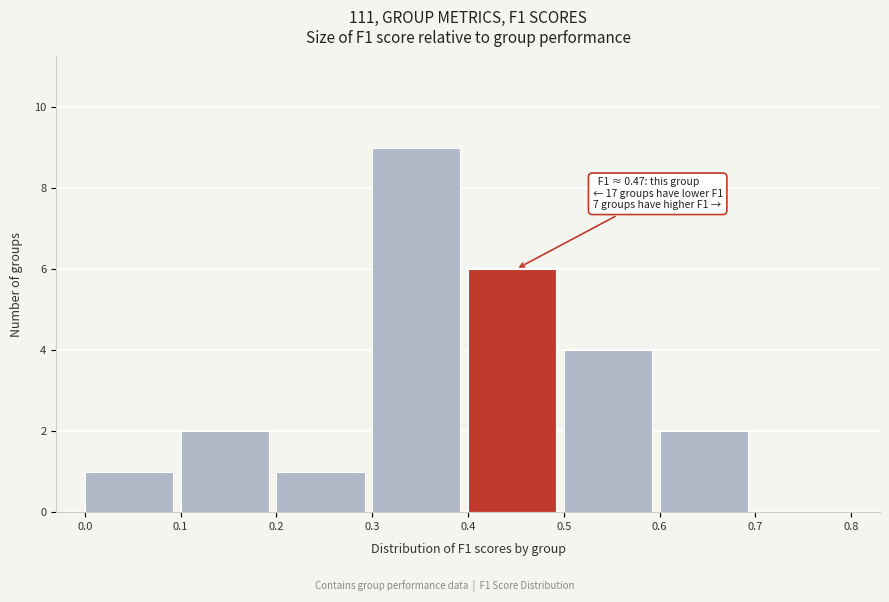

Which range on the x-axis has the tallest bar?

0.3 to 0.4